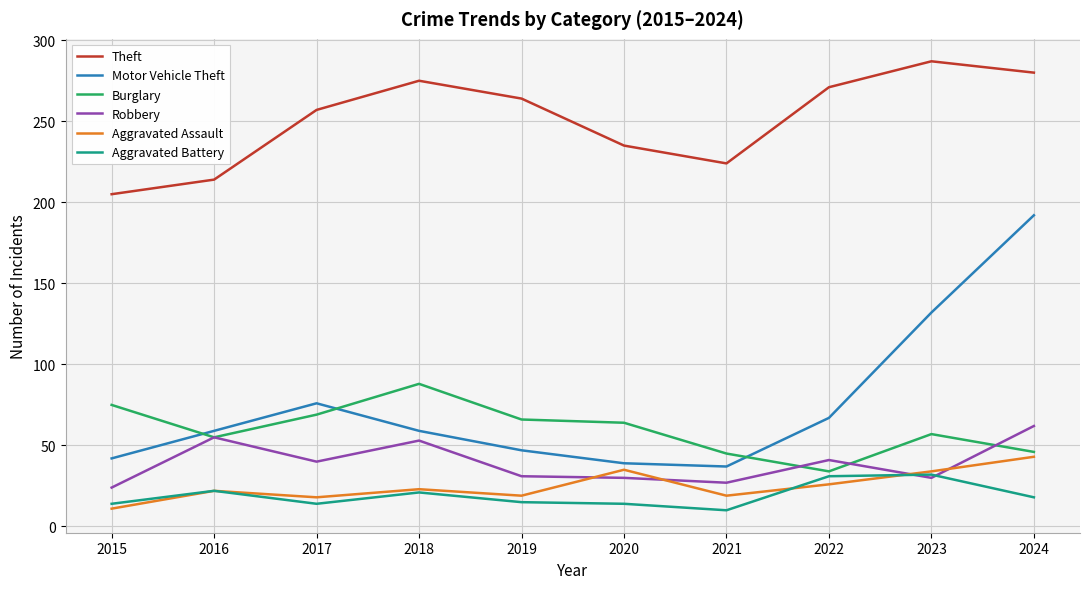

At which category does Aggravated Assault reach its first local peak?

2016